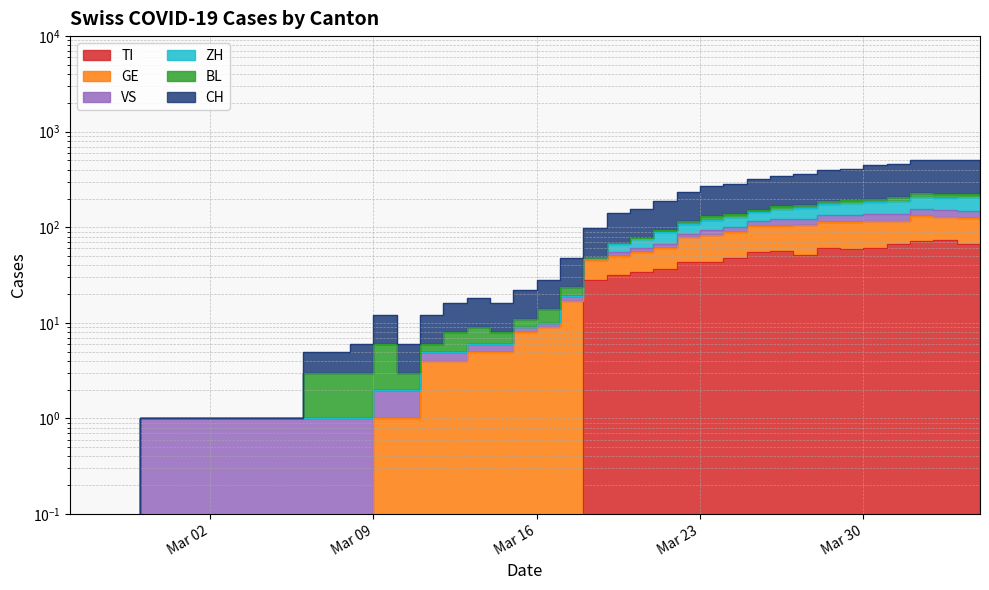

The value of ZH at Mar 16 is 15. True or false?

False